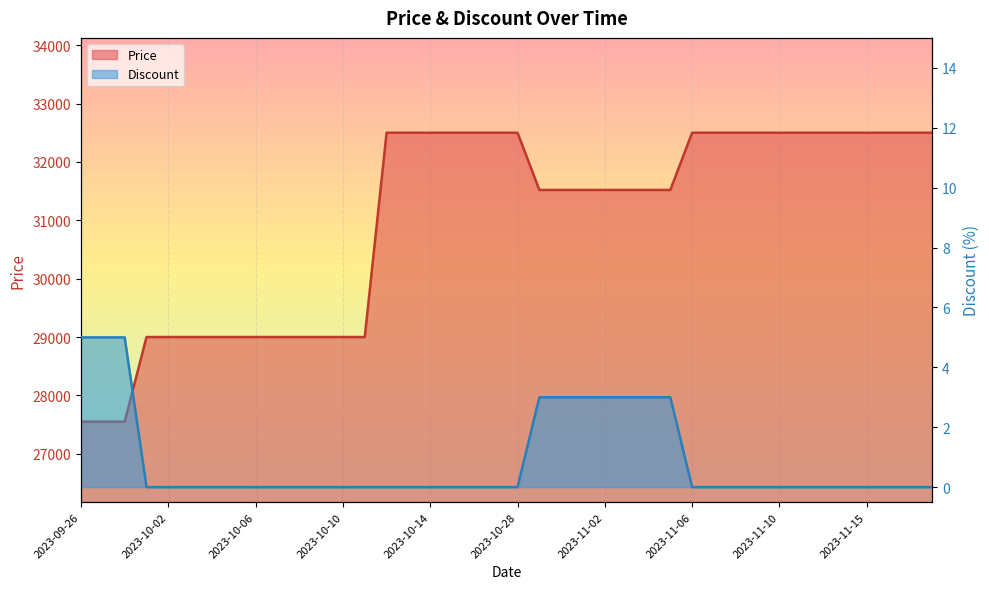

How many categories are shown in the chart?

40